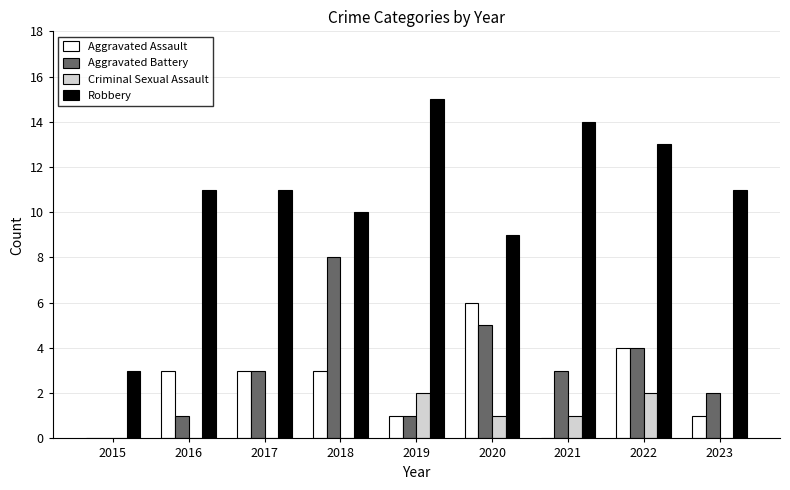

Are the bars grouped side by side (vs. stacked)?

Yes